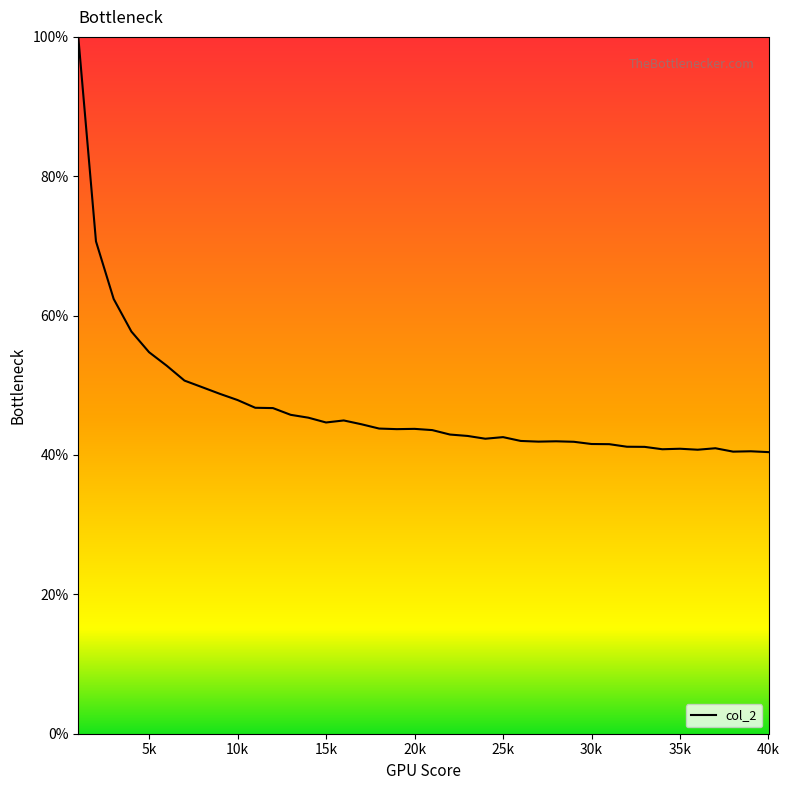

What is the smallest value displayed?

40.4